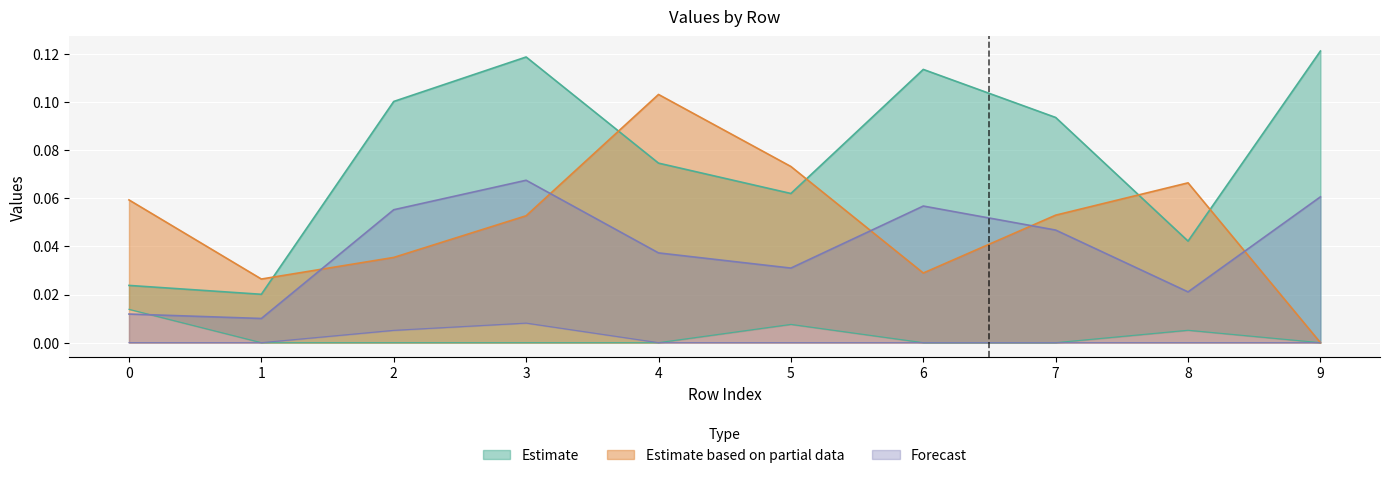

Is it true that Estimate based on partial data equals 0.0 at 5?

False